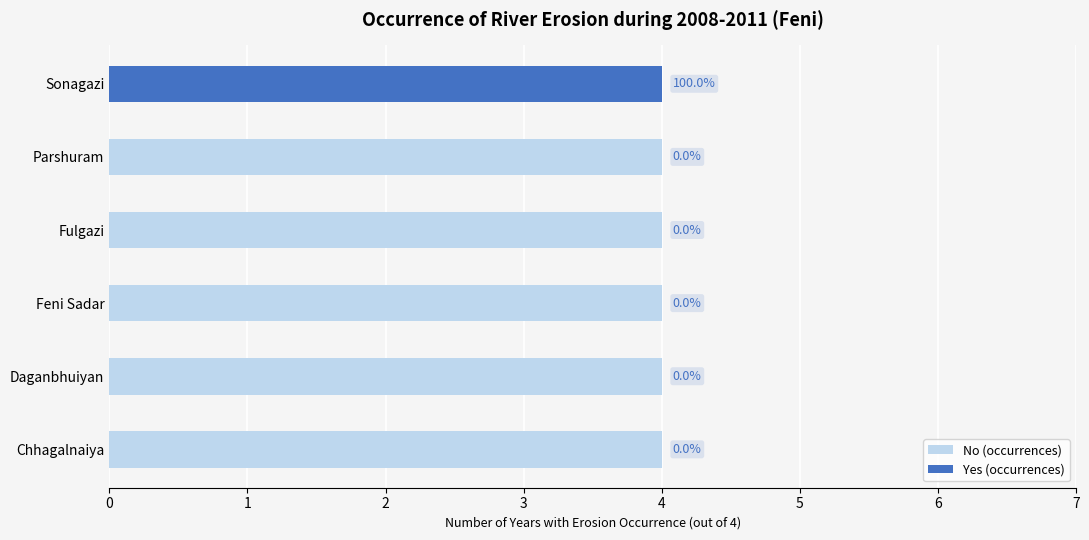

How many No (occurrences) values are between 4 and 5?

5